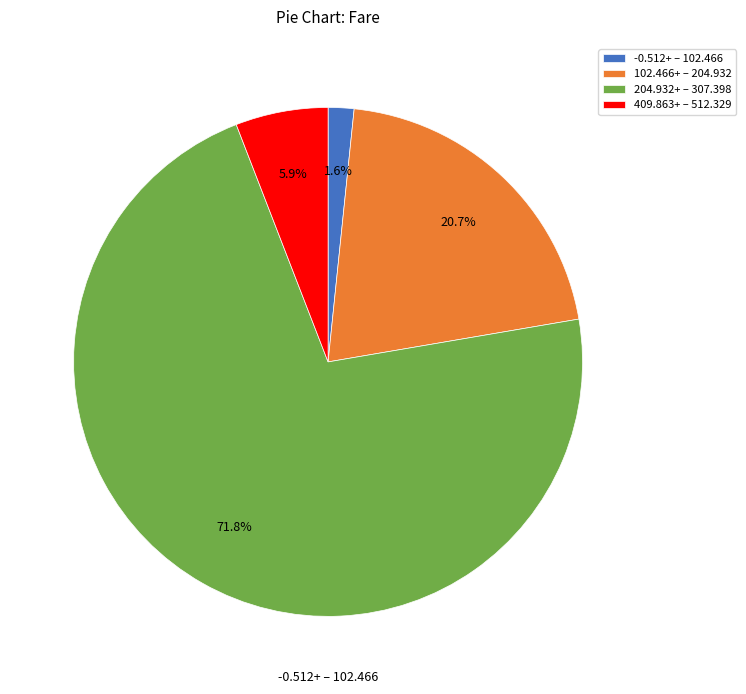

Rank the categories by value from lowest to highest.

-0.512+ – 102.466, 409.863+ – 512.329, 102.466+ – 204.932, 204.932+ – 307.398